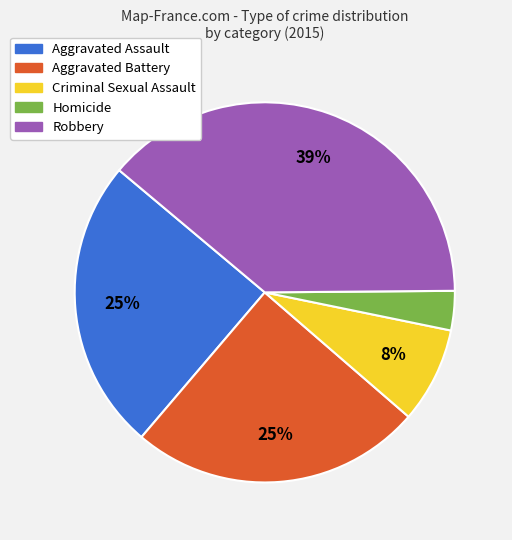

How many segments does this pie chart have?

5